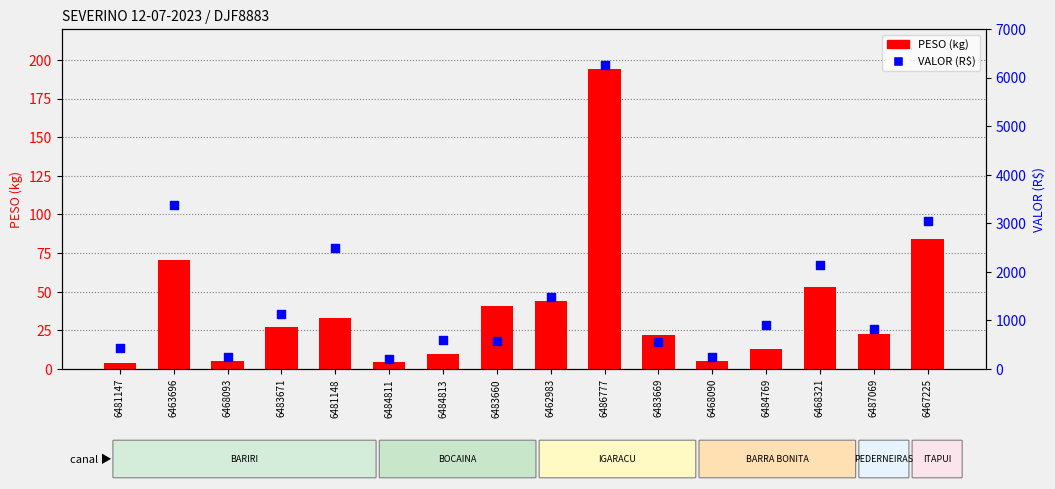

Which series reaches the minimum Y coordinate?

PESO (kg)